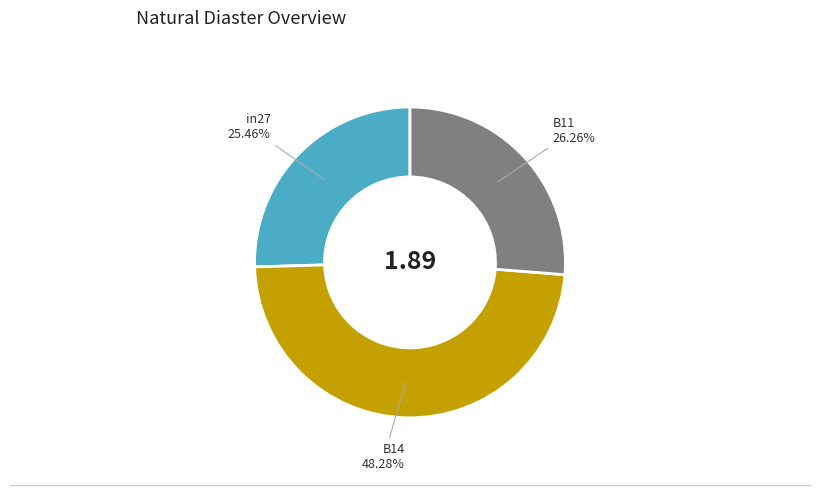

Combined, do B11 and in27 account for over 50%?

Yes